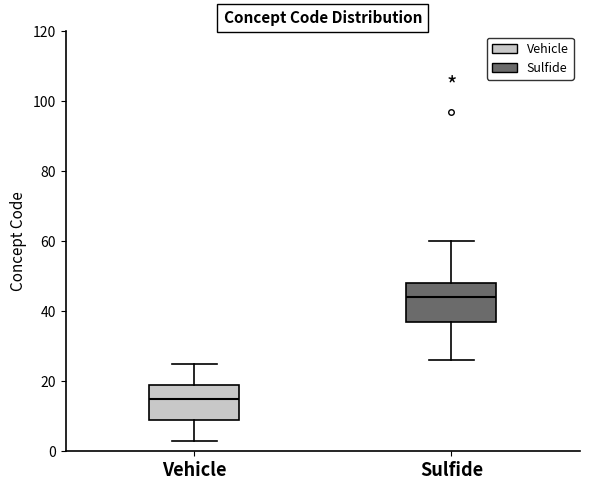

Reading left to right, read every box against the y-axis: the position of its median line, the range the box covers, and the ends of its whiskers. The values are not printed on the chart, so give them approximately, as read against the axis.

Vehicle: median 16, box 10 to 20, whiskers 4 to 26
Sulfide: median 44, box 38 to 48, whiskers 26 to 60